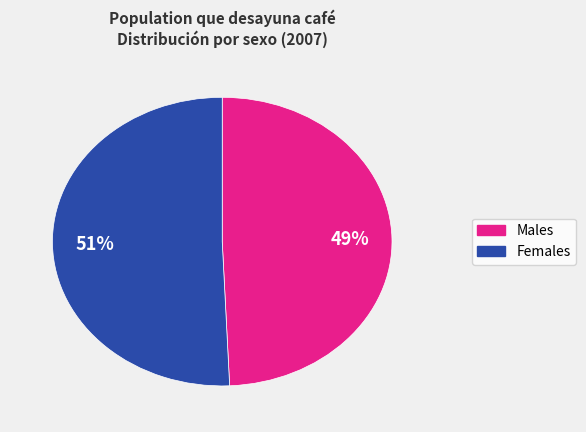

Does any single category account for the majority?

Yes